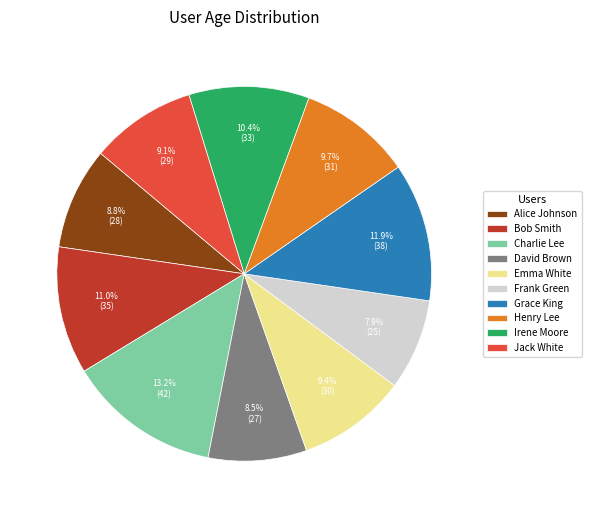

True or false: Alice Johnson accounts for 9% of the total.

True